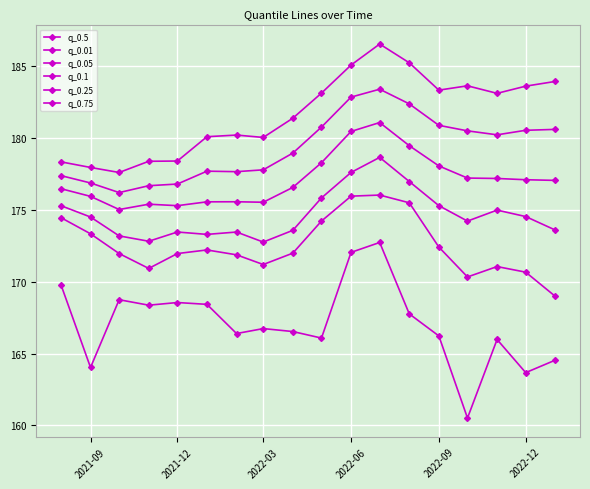

How many data points in q_0.25 are above 177?

9